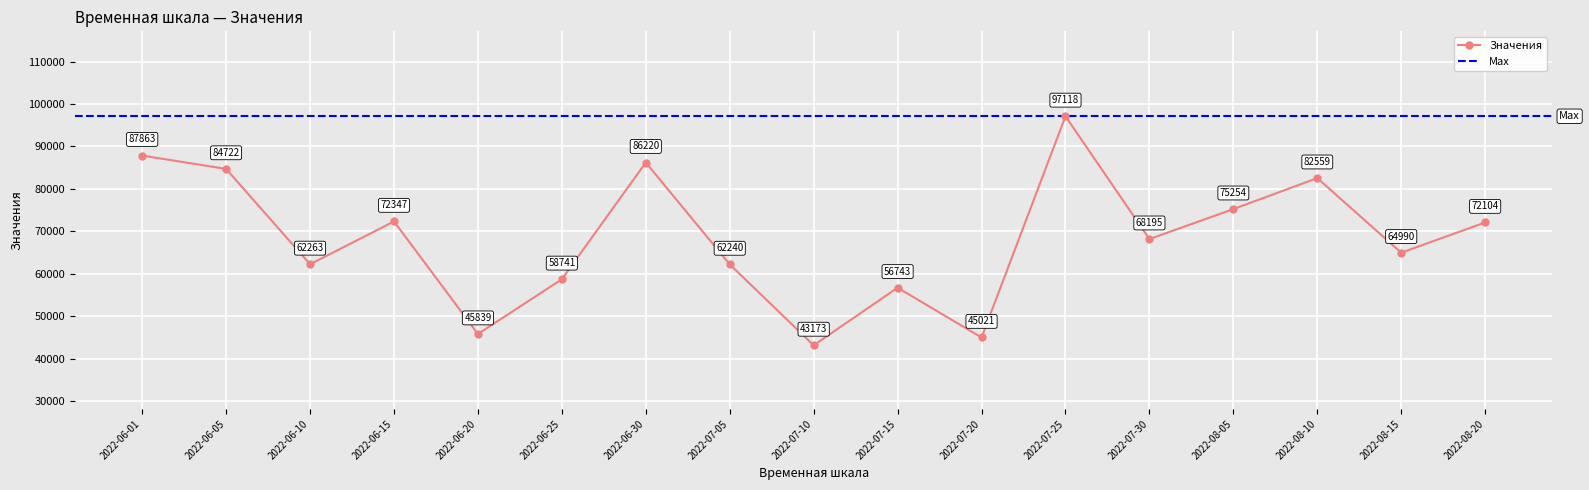

Reading right to left, extract all data points from this chart.

72104	64990	82559	75254	68195	97118	45021	56743	43173	62240	86220	58741	45839	72347	62263	84722	87863